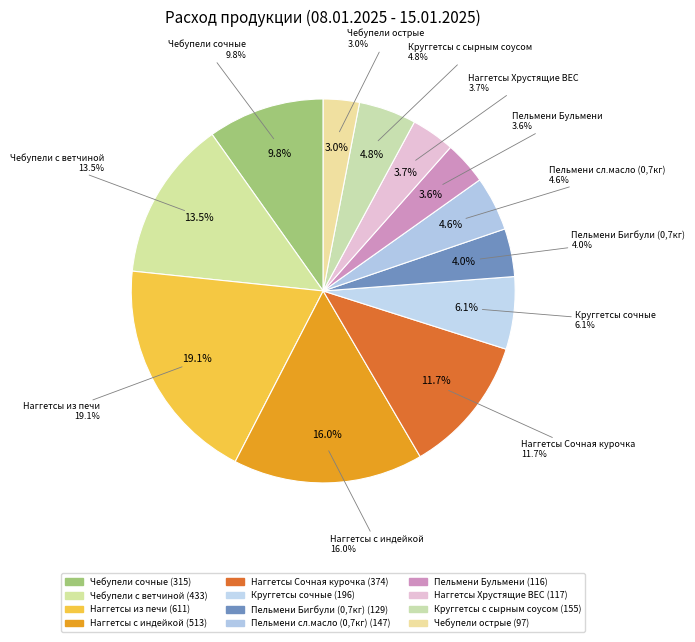

Is it true that Наггетсы Нагетосы Сочная курочка is 12% of the pie?

True